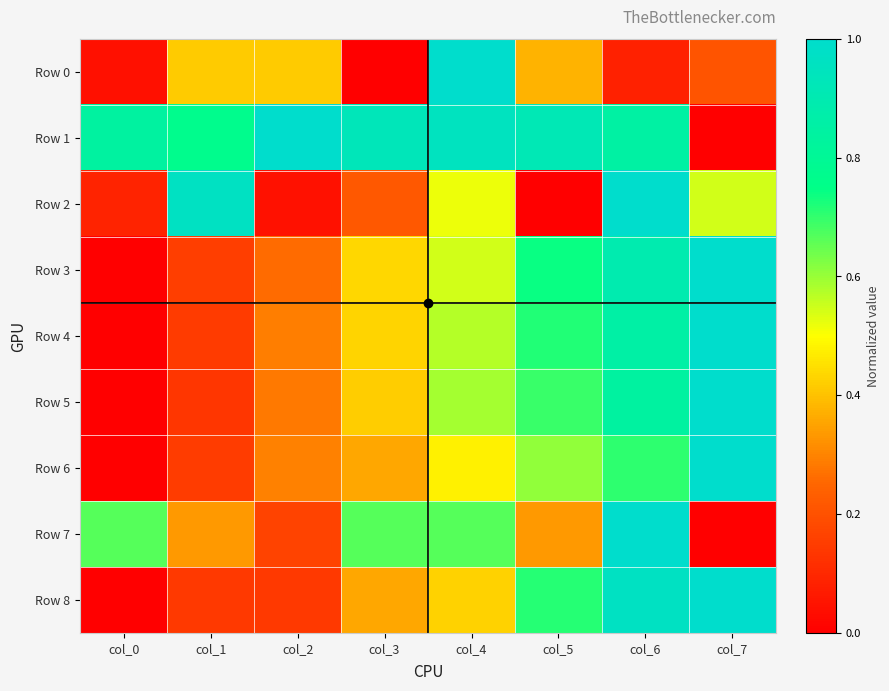

Rank the series by their maximum value, from highest to lowest.

Row 0, Row 1, Row 2, Row 3, Row 4, Row 5, Row 6, Row 7, Row 8